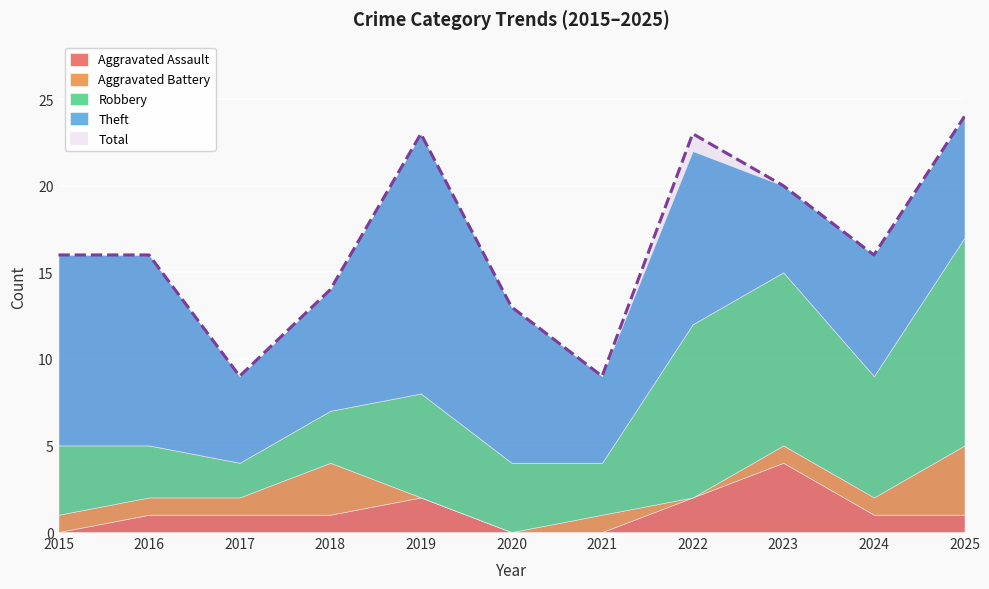

Rank the categories by Total value from highest to lowest.

2025, 2019, 2022, 2023, 2015, 2016, 2024, 2018, 2020, 2017, 2021